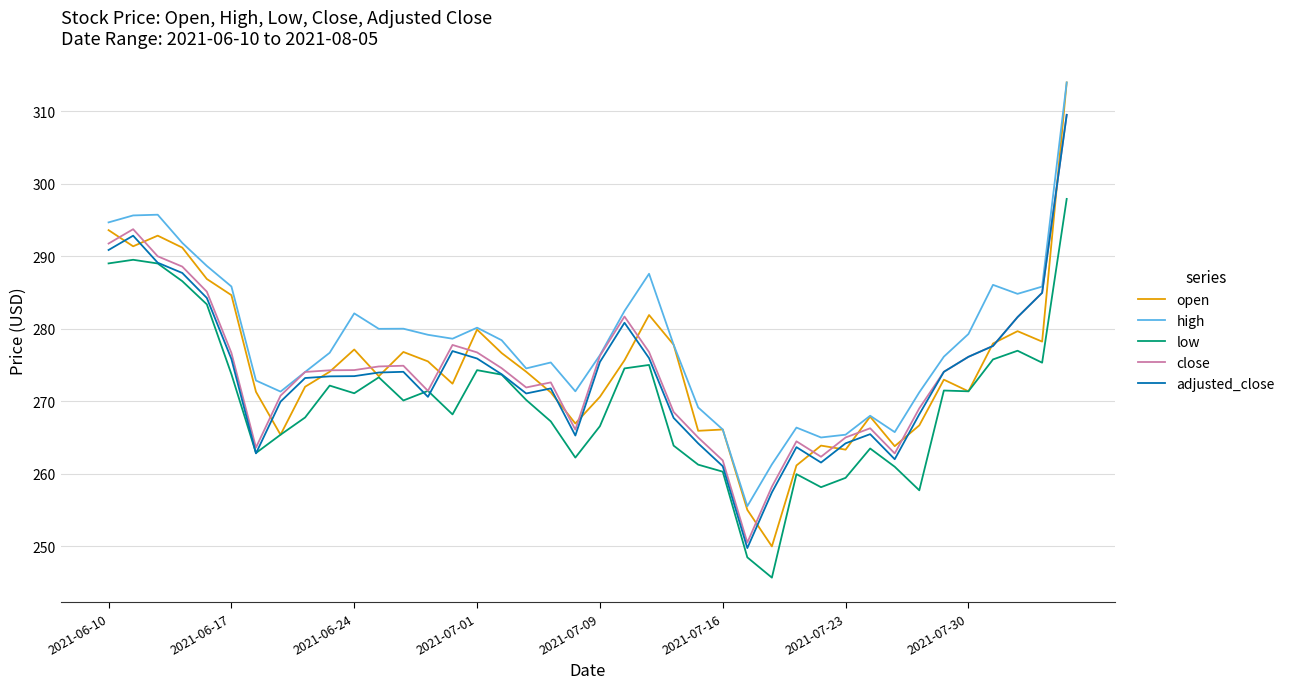

Does the chart have visible grid lines?

Yes